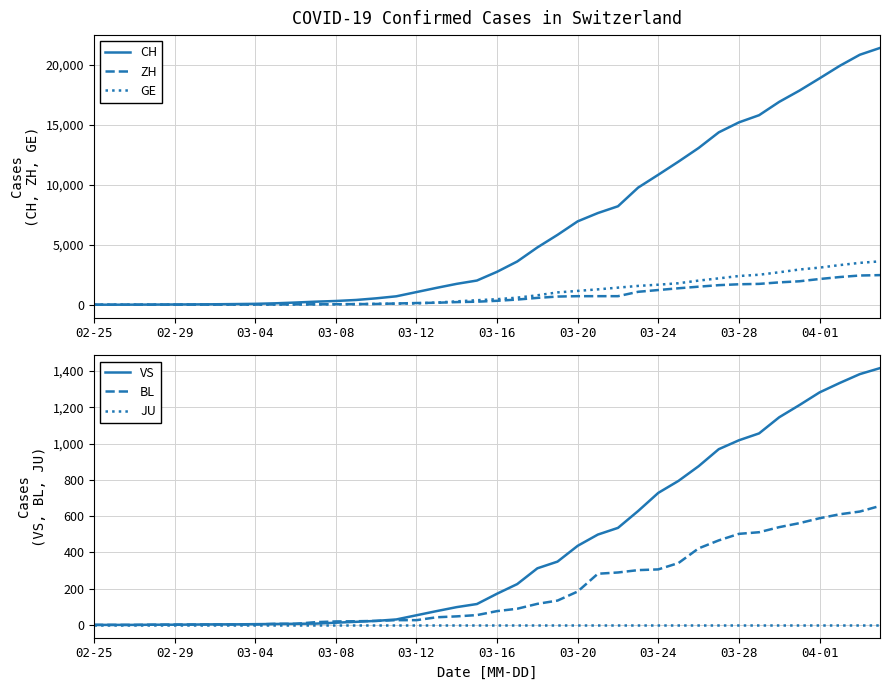

What is the average value of the BL series?

197